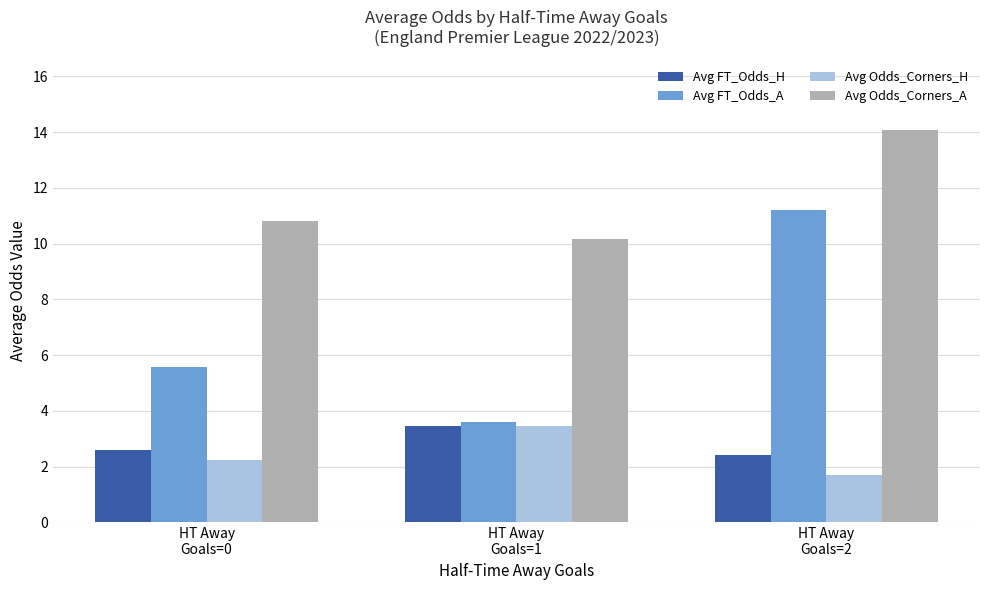

The Avg Odds_Corners_A series shows 7.2 at HT Away
Goals=0. True or false?

False